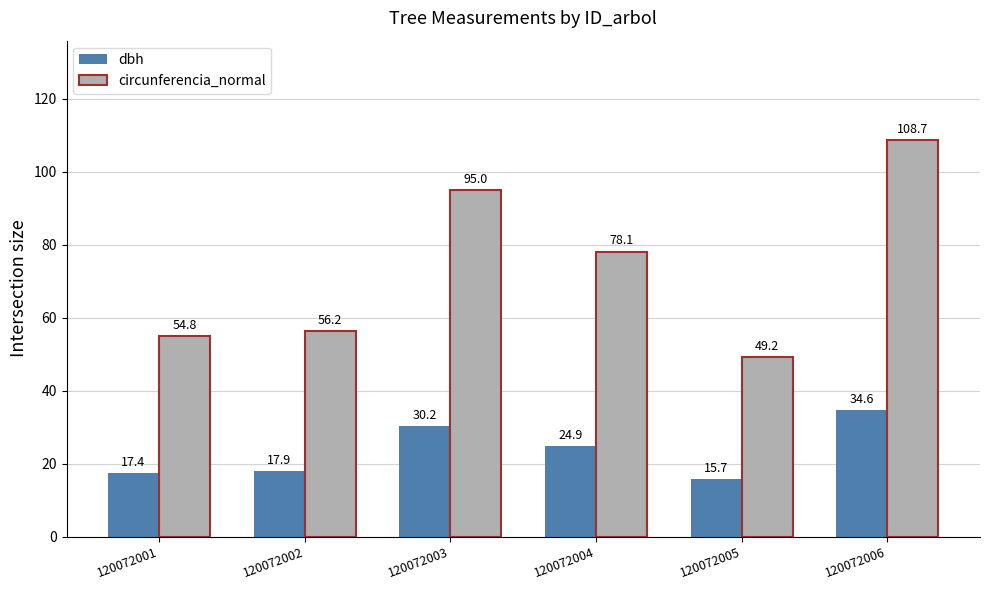

True or false: dbh has a value of 30.2 at 120072003.

True